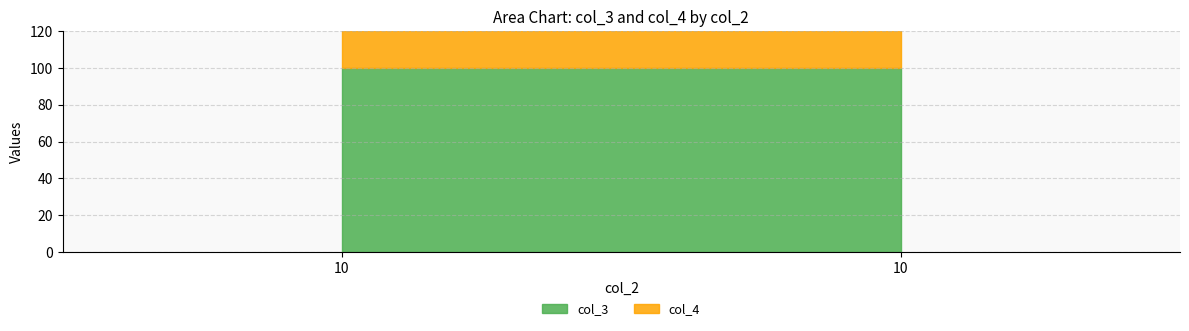

Reading right to left, extract all data points from this chart.

col_3: 10=100	10=100
col_4: 10=110	10=110